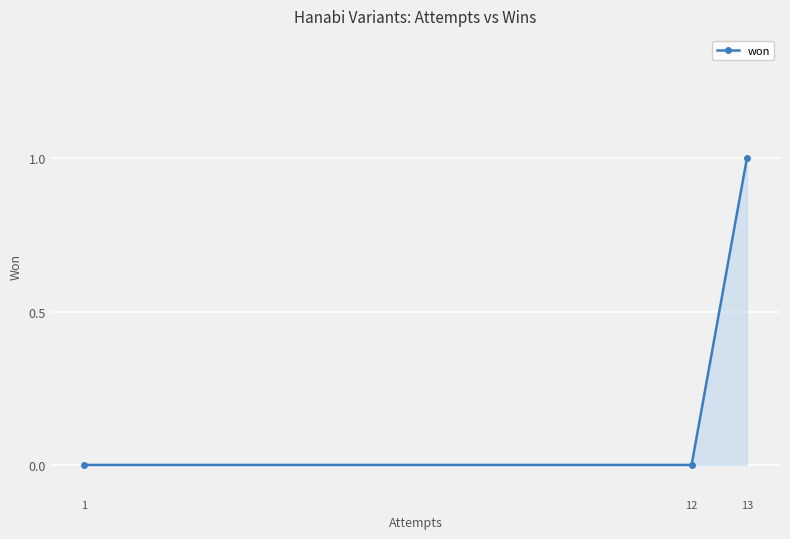

Rank the categories by value from highest to lowest.

13, 12, 1